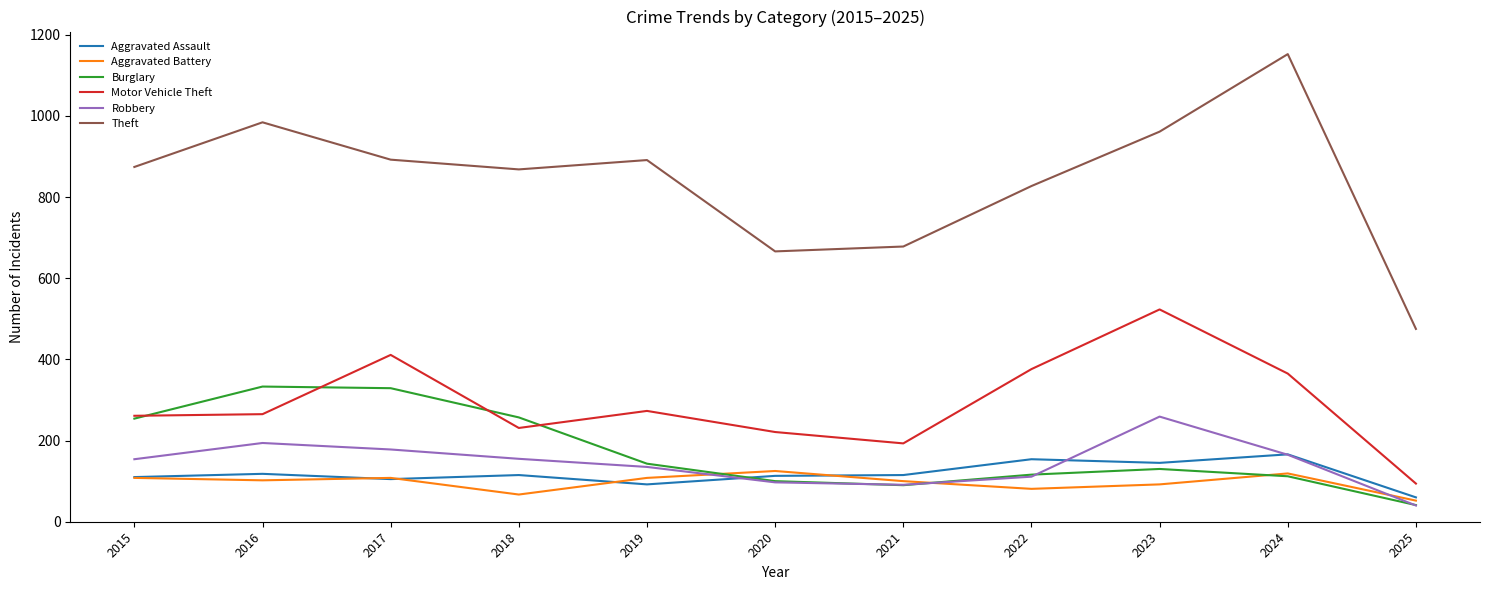

What is the sum of the Robbery values at 2016 and 2017?

372